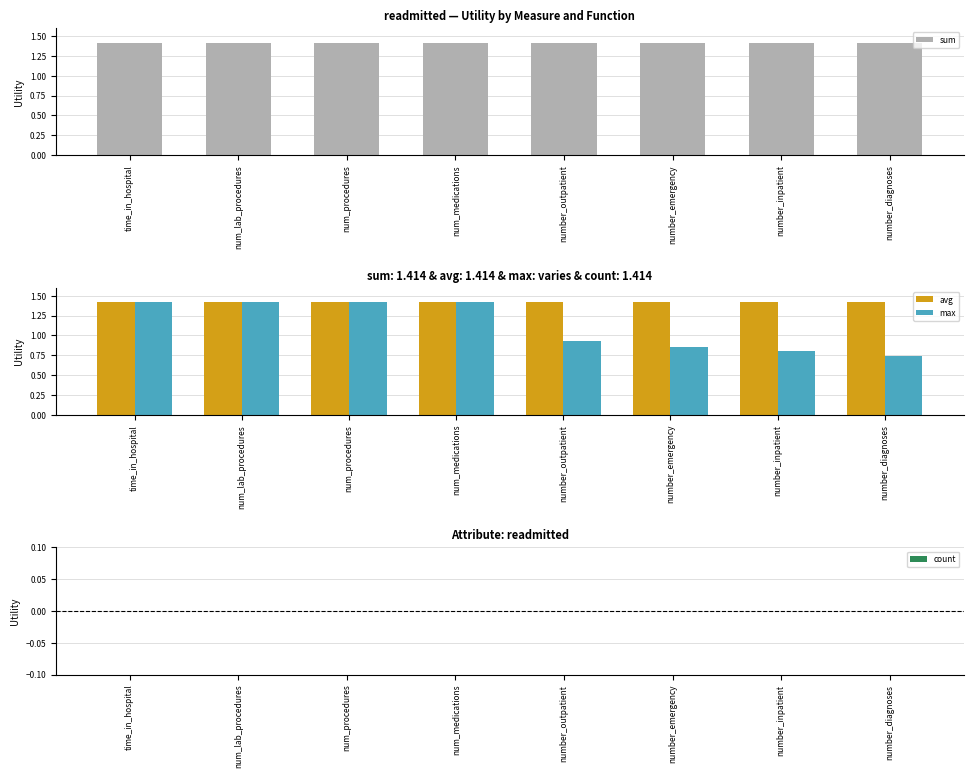

What is the total value across all series at number_inpatient?

3.6